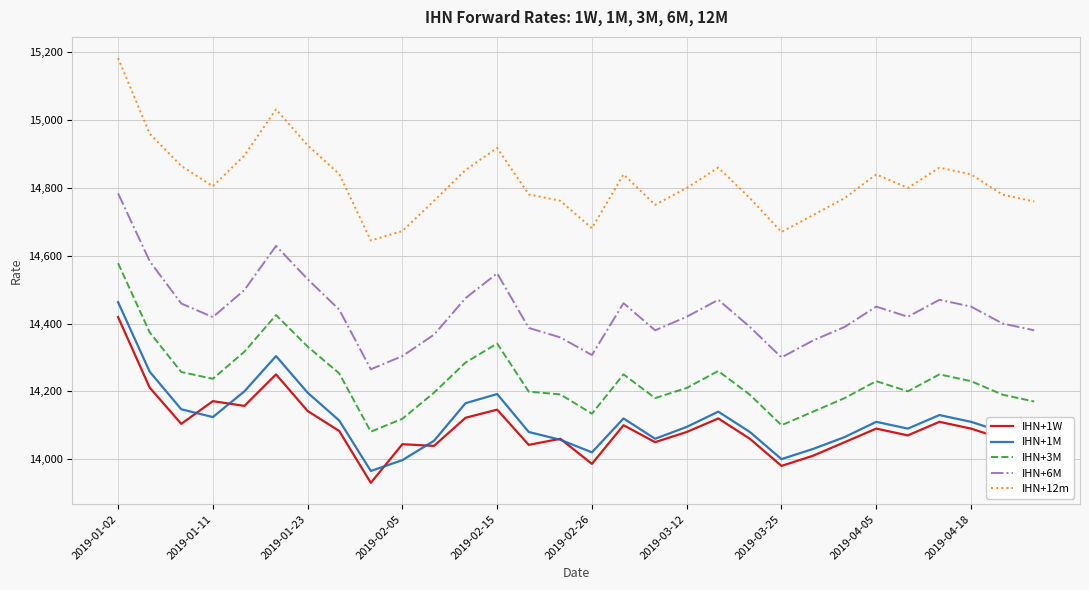

What is the smallest value displayed?

13930